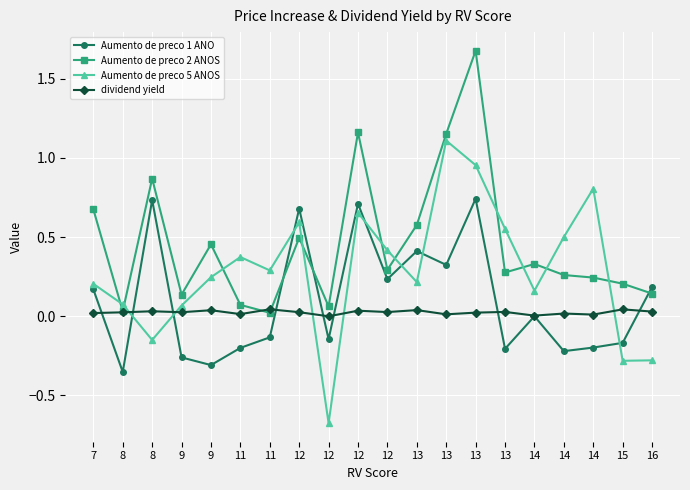

At which category does dividend yield reach its first local peak?

8